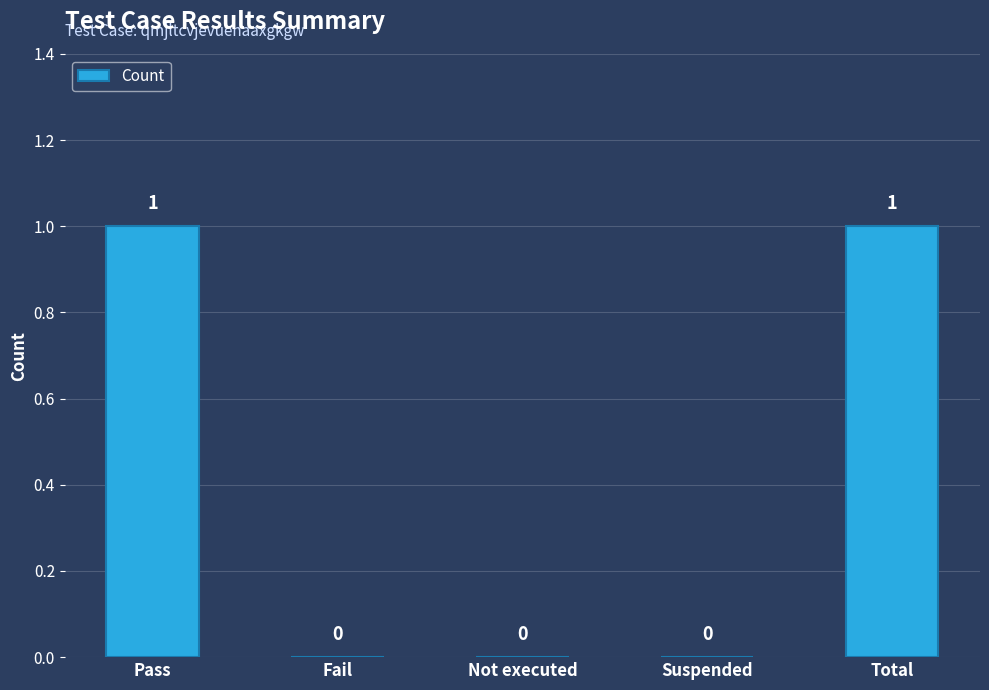

What is the sum of the values at Pass and Suspended?

1